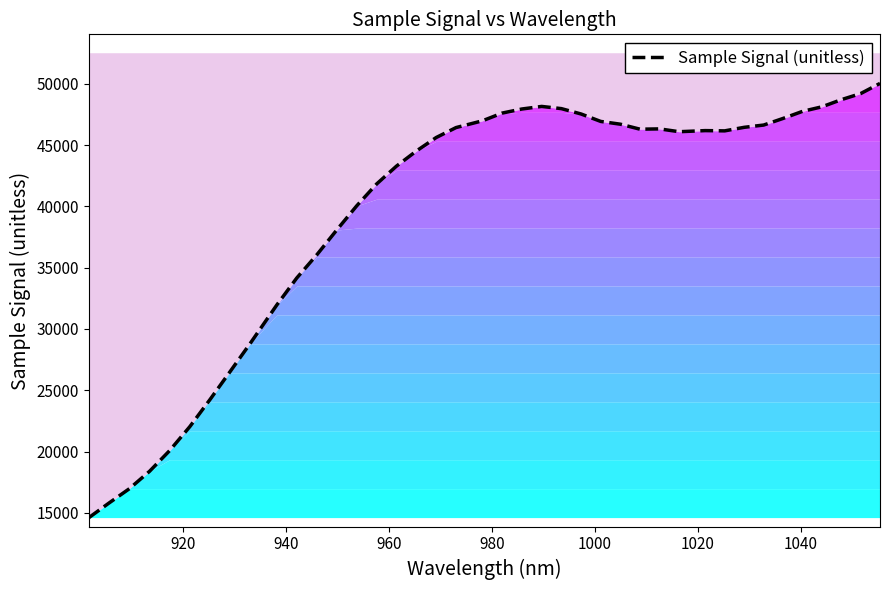

How many points are lower than both their immediate neighbors (excluding endpoints)?

3